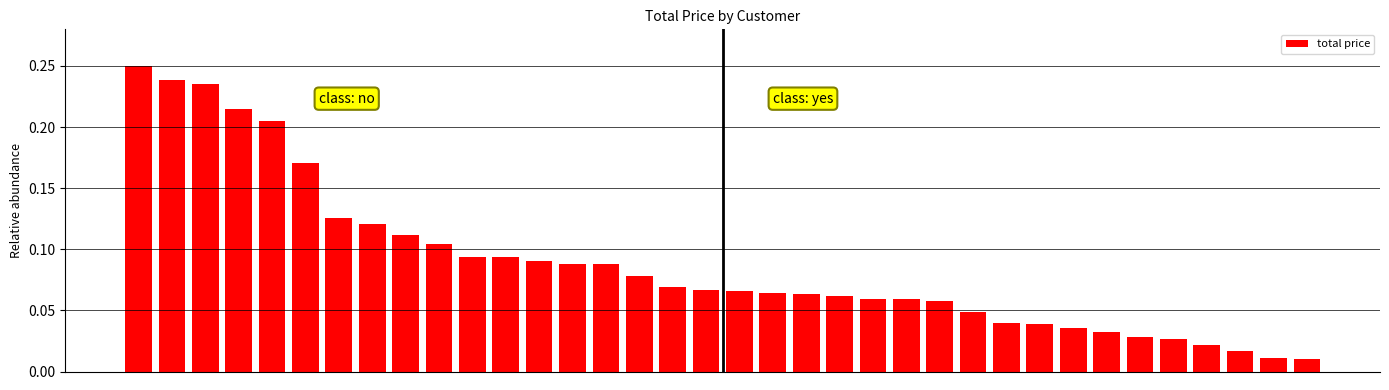

What is the sum of all values?

3.2